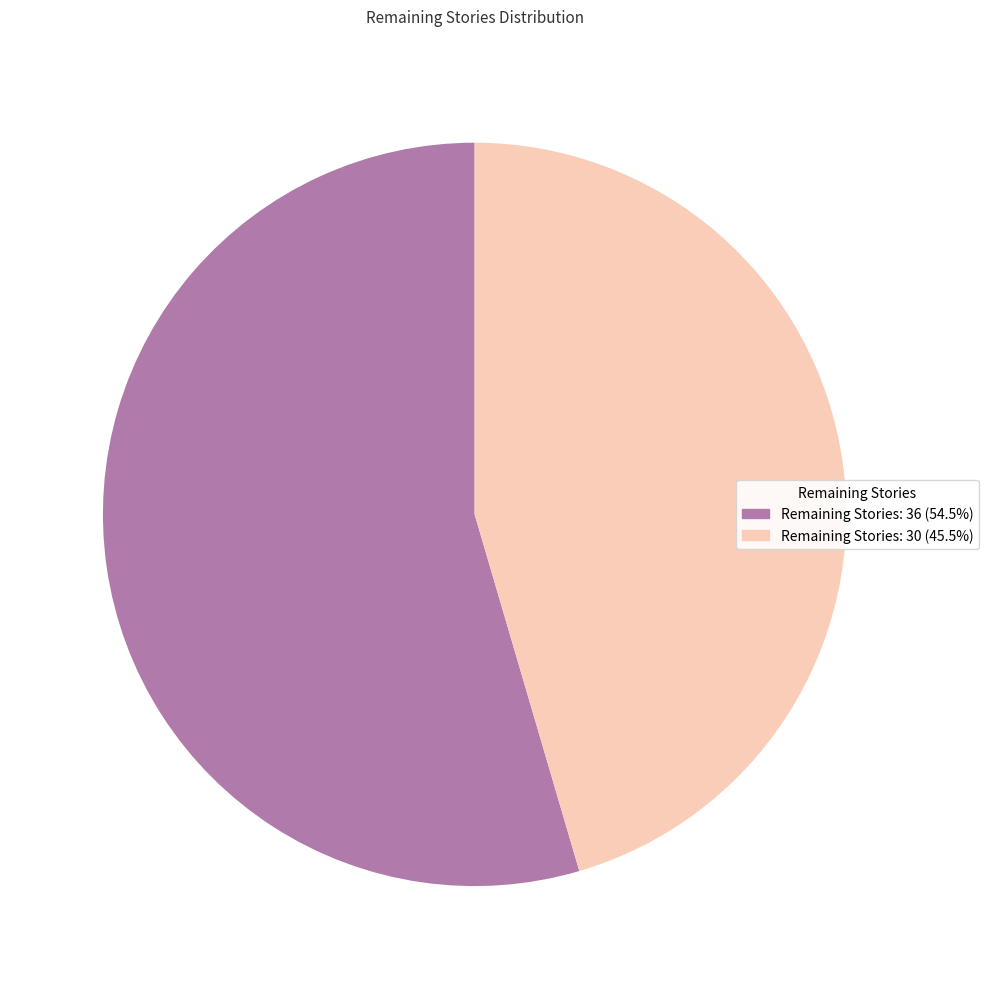

Does any single category account for the majority?

Yes